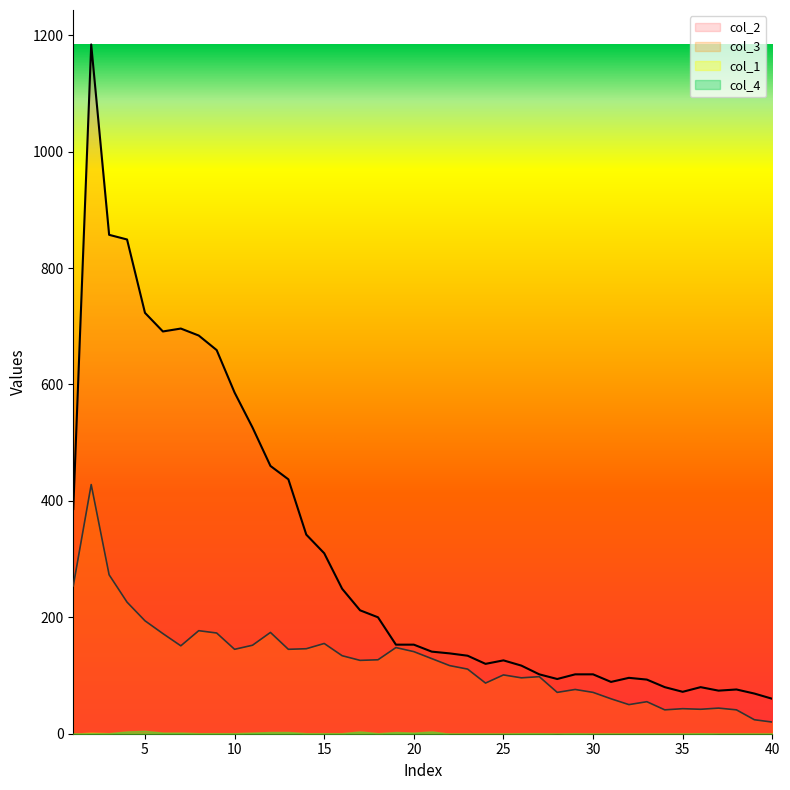

The col_3 series shows 254 at 1. True or false?

True